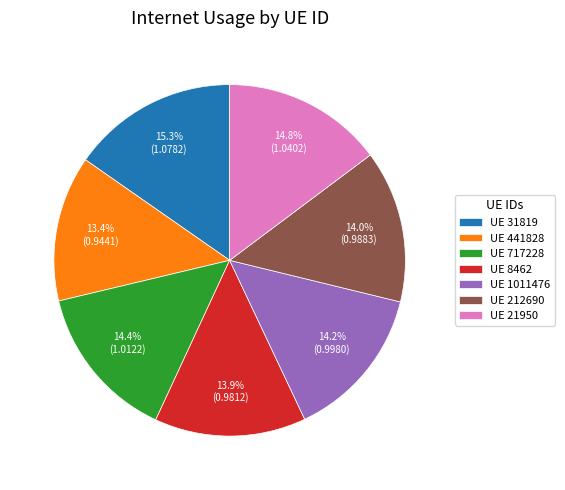

Is UE 1011476 the majority of the pie?

No